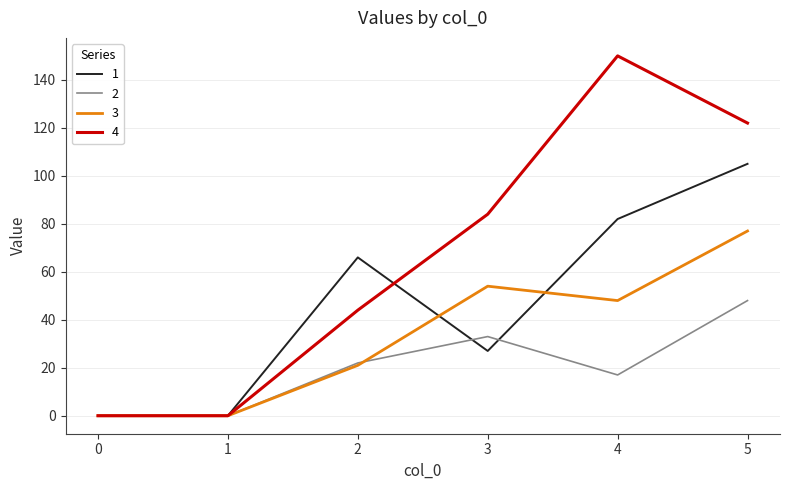

Reading left to right, list all the values displayed in this chart.

1: 0	0	66	27	82	105
2: 0	0	22	33	17	48
3: 0	0	21	54	48	77
4: 0	0	44	84	150	122